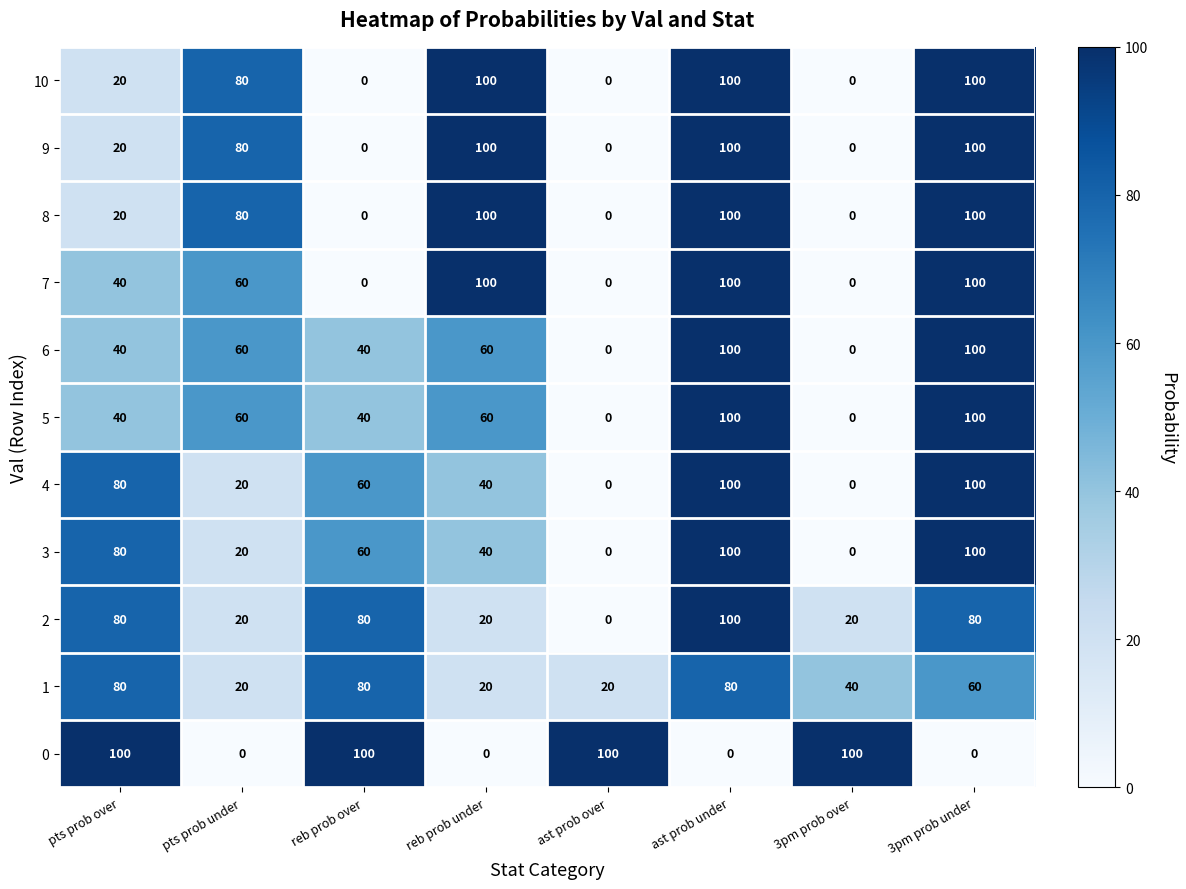

At which category is the sum across all series the highest?

ast prob under